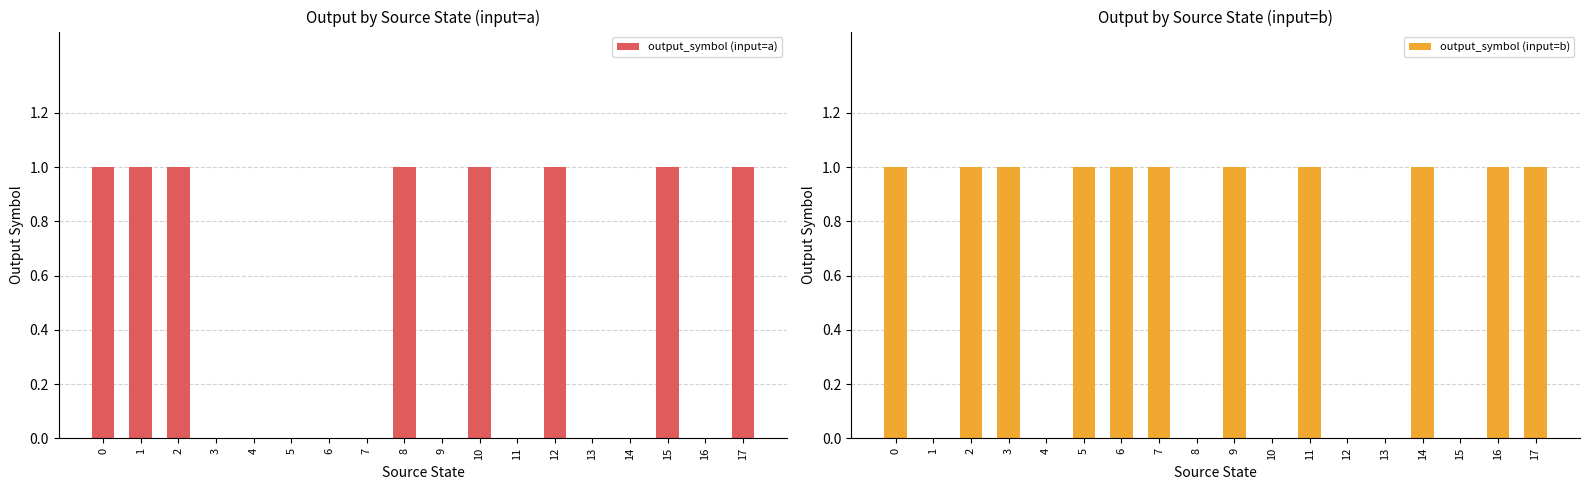

Reading right to left, transcribe all the data shown in this chart.

output_symbol (input=a): 1	0	1	0	0	1	0	1	0	1	0	0	0	0	0	1	1	1
output_symbol (input=b): 1	1	0	1	0	0	1	0	1	0	1	1	1	0	1	1	0	1